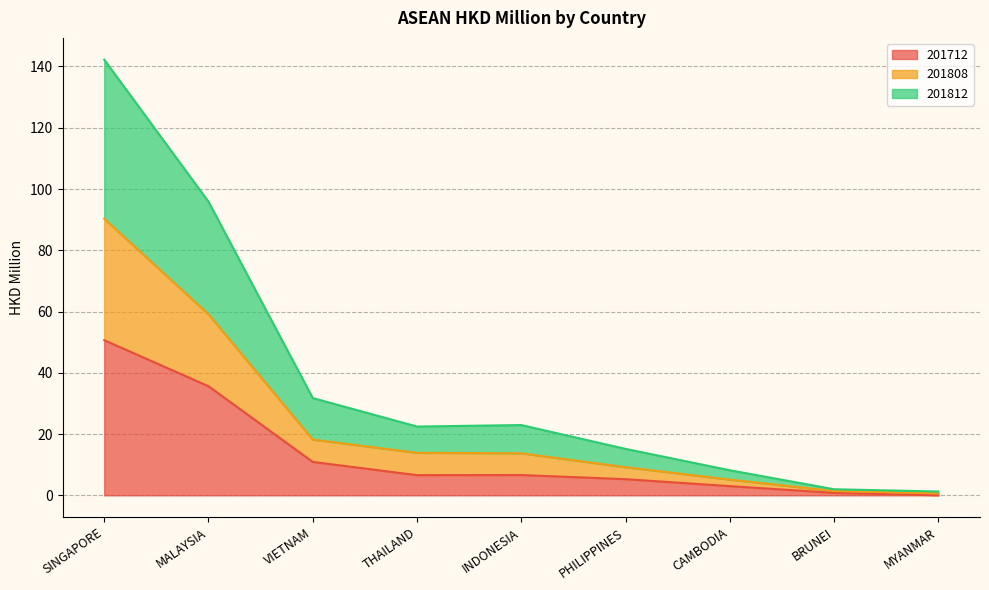

Between INDONESIA and MYANMAR, which series saw the biggest shift?

201812